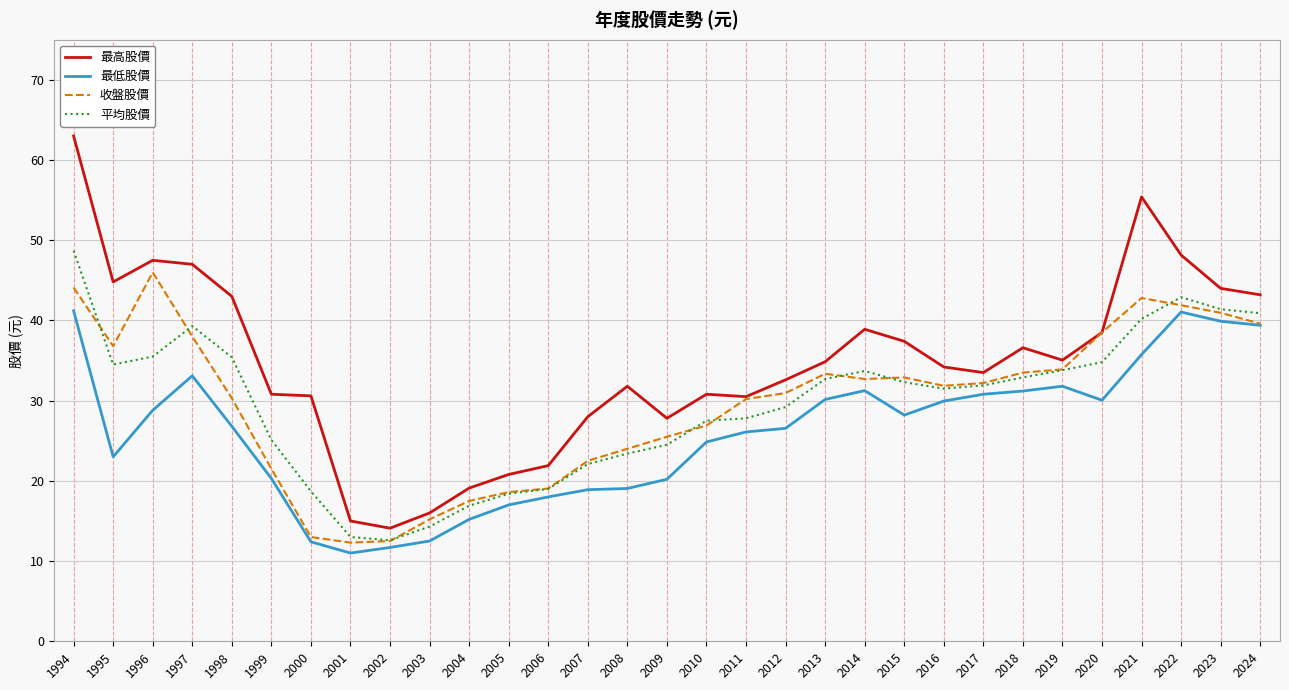

What is the highest value of the 收盤股價 series?

46.0